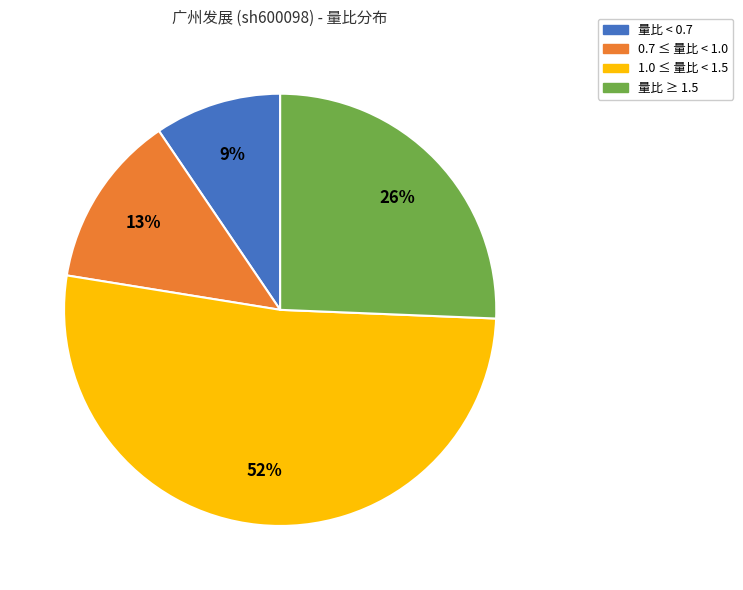

To the nearest percent, what is the average slice percentage?

25%